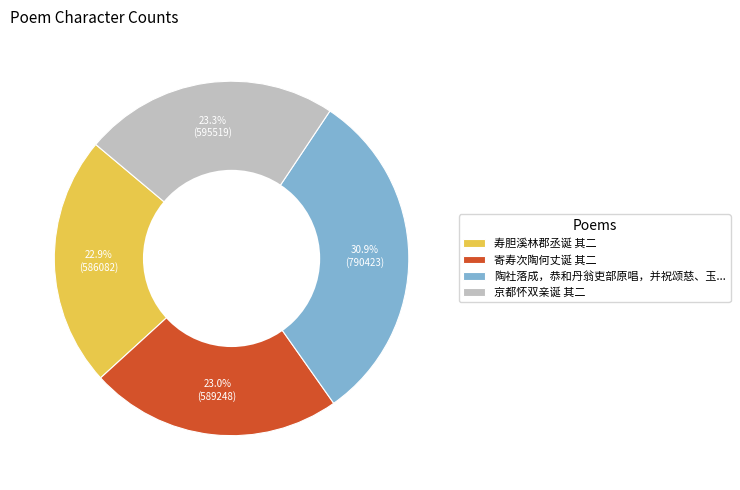

The 京都怀双亲诞 其二 slice represents 23% of the pie. True or false?

True